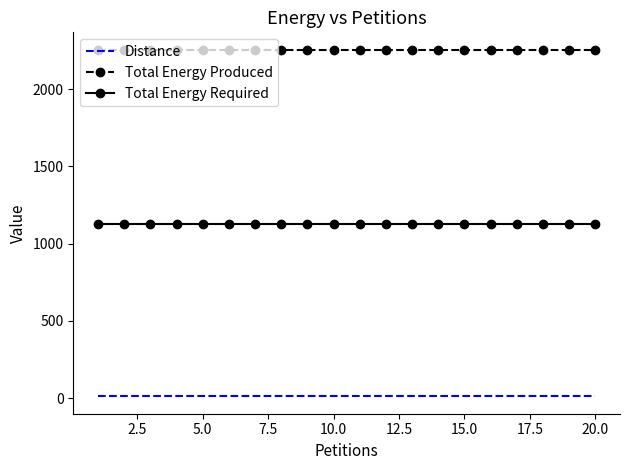

Rank the series by their average value, from lowest to highest.

Distance, Total Energy Required, Total Energy Produced